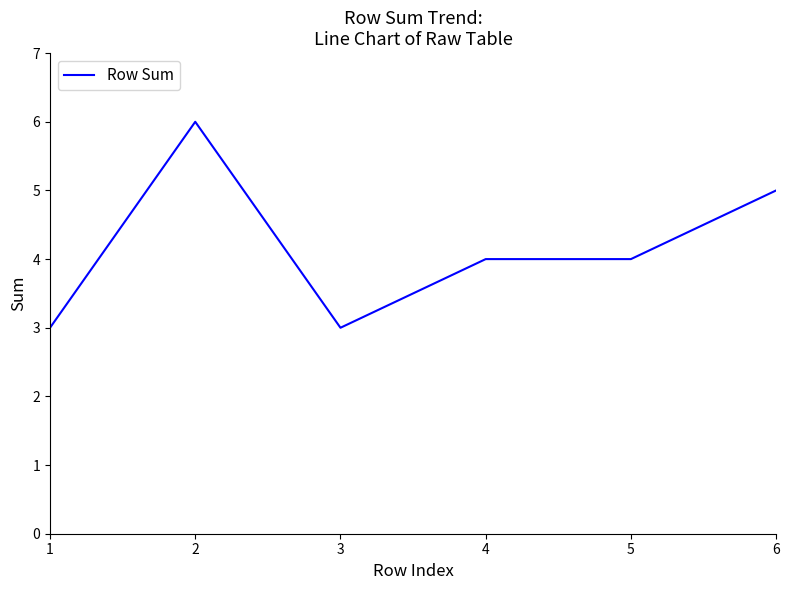

Reading left to right, transcribe all the data shown in this chart.

3	6	3	4	4	5